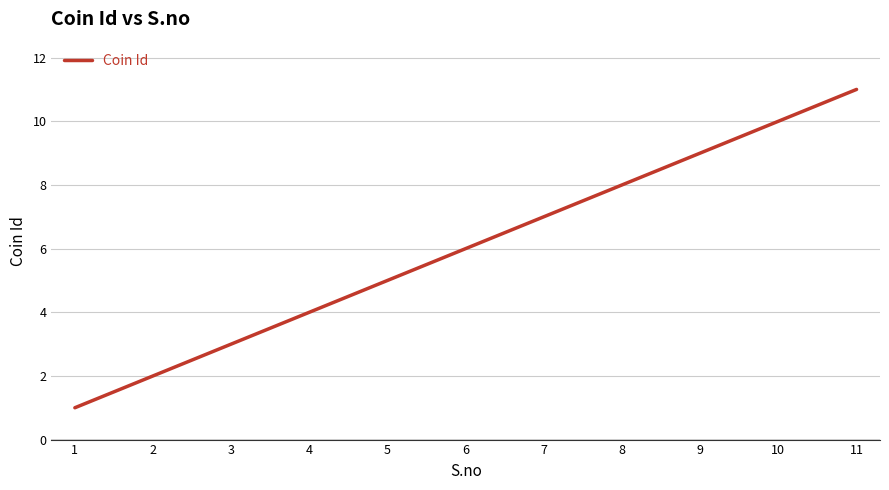

What value does the data have at 4, to the nearest 5?

5